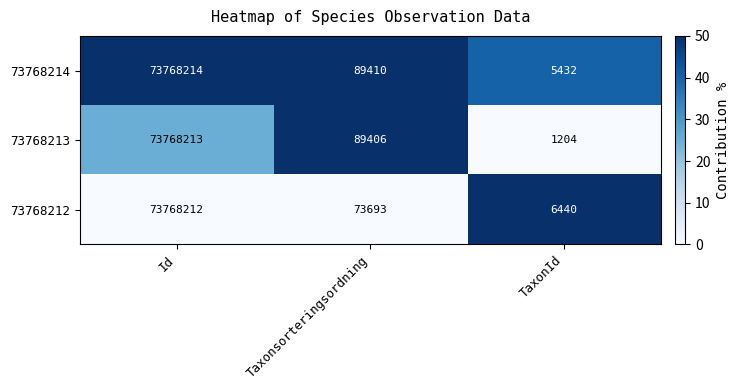

What is the difference between the highest and lowest values at TaxonId?

5236